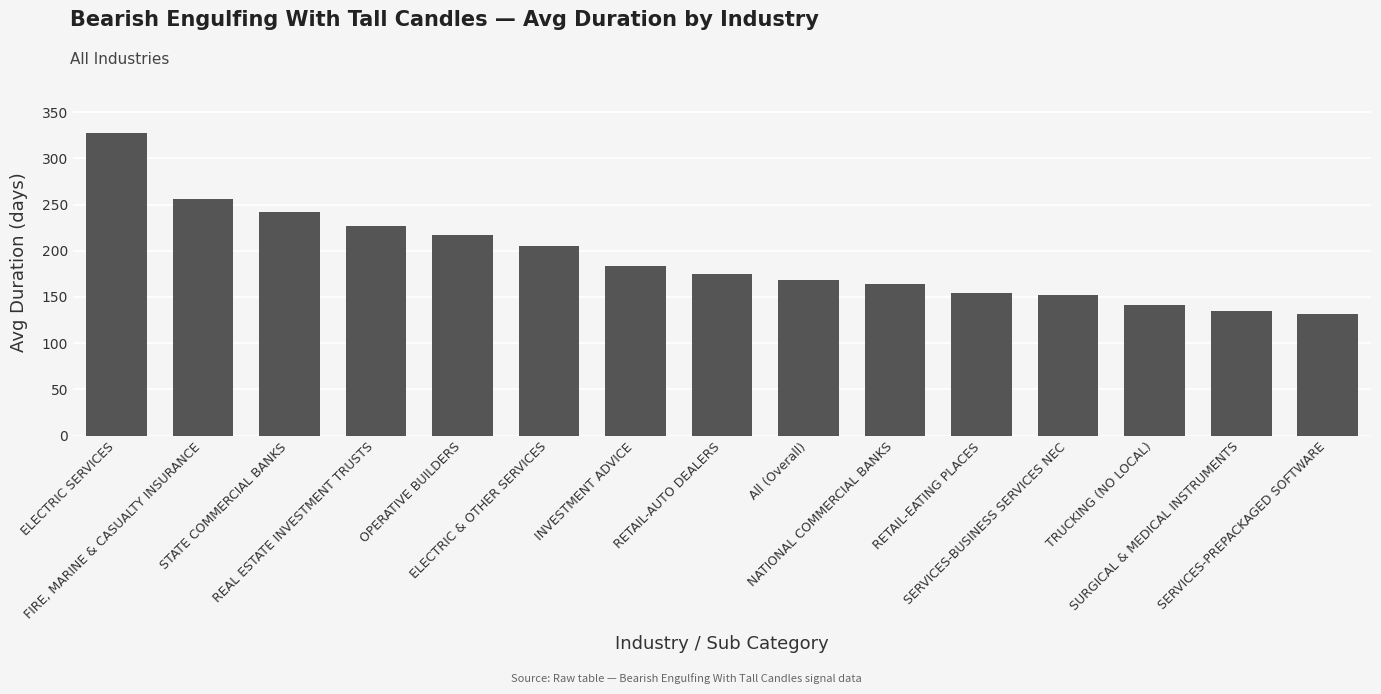

Reading left to right, extract all data points from this chart.

327	256	242	227	217	205	184	175	168	164	154	152	141	135	132